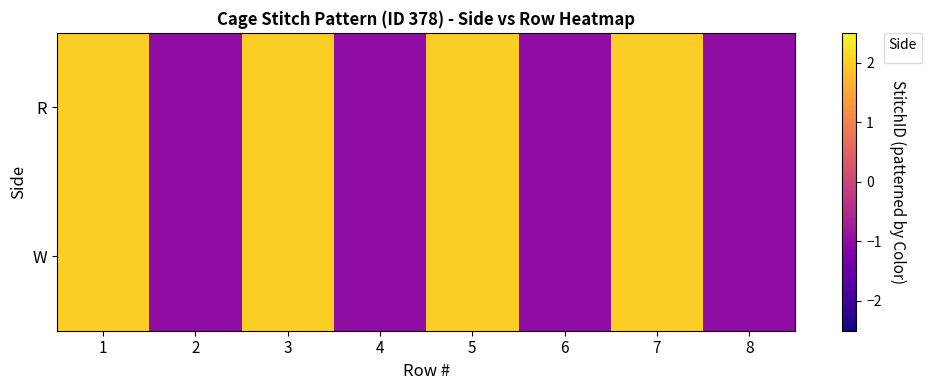

Rank the series at 7 from highest to lowest value.

R, W